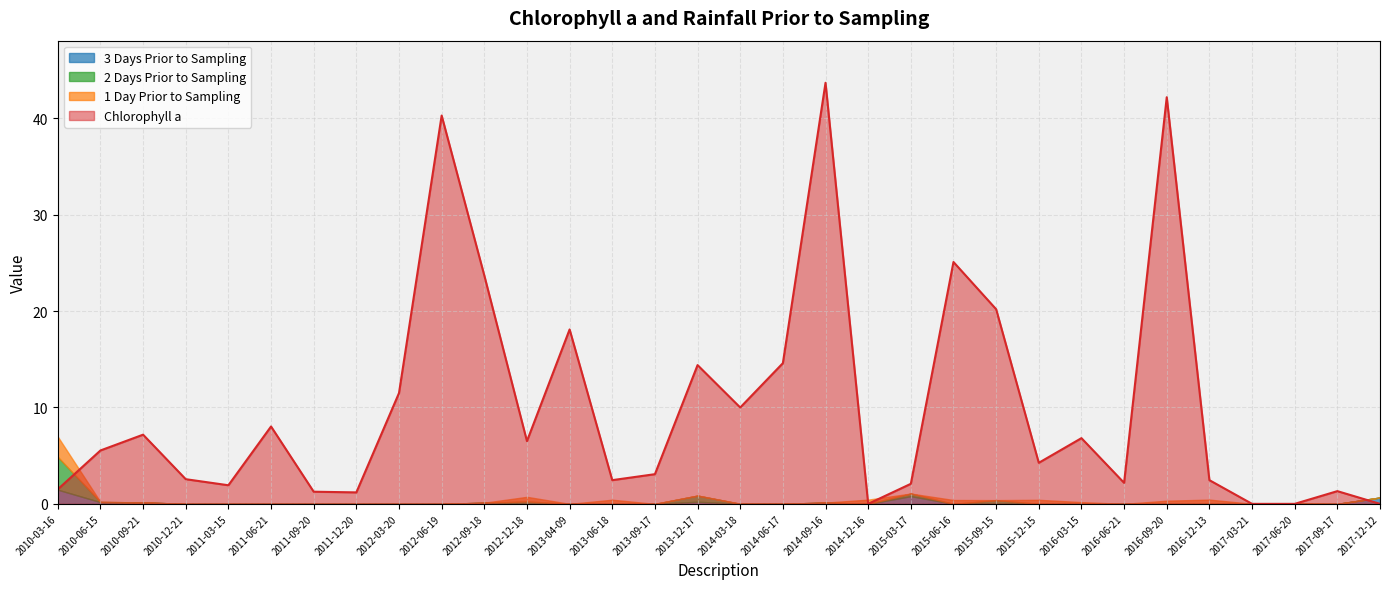

At which category is the sum across all series the highest?

2014-09-16